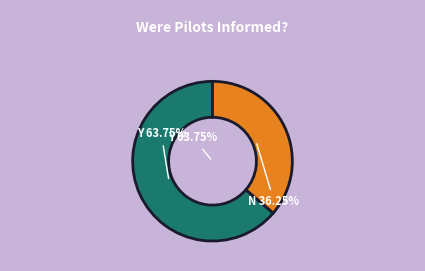

Is it true that 0.0 is 64% of the pie?

True